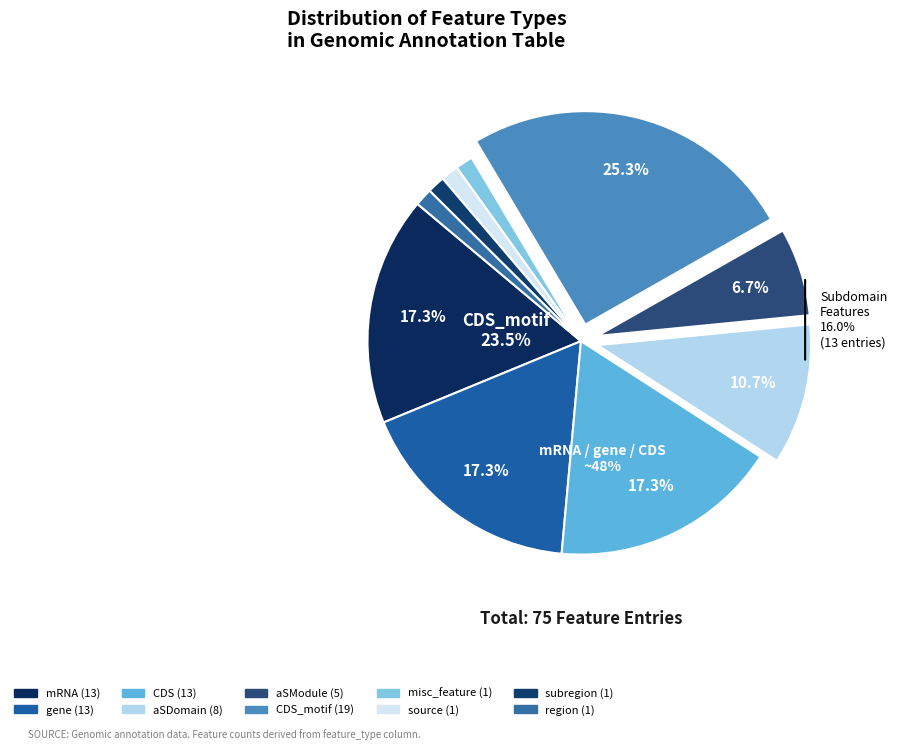

To the nearest percent, what percentage of the pie is CDS?

17%